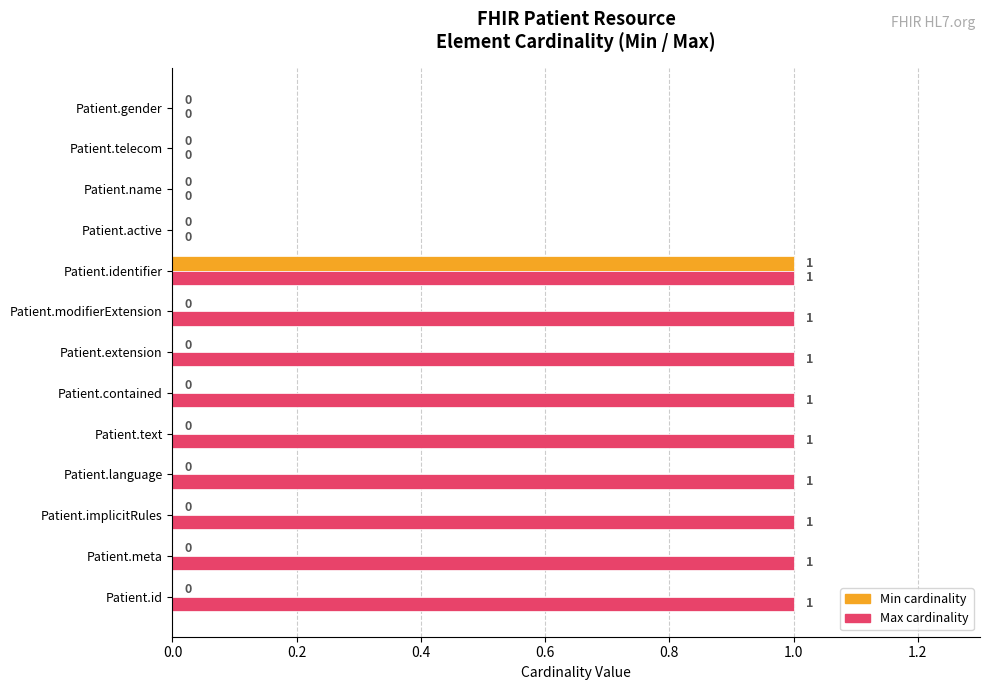

At which category is the sum across all series the highest?

Patient.identifier